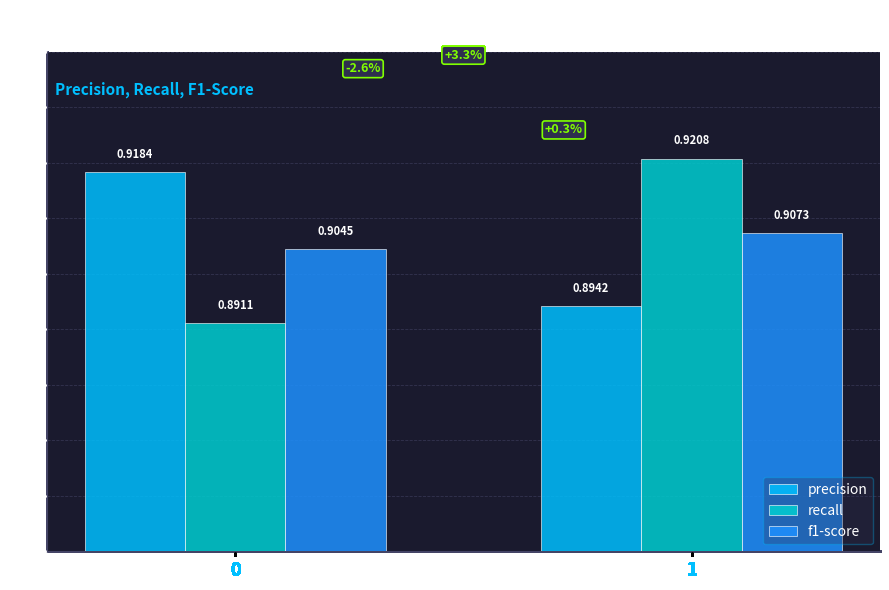

What is the sum of all recall values?

1.8